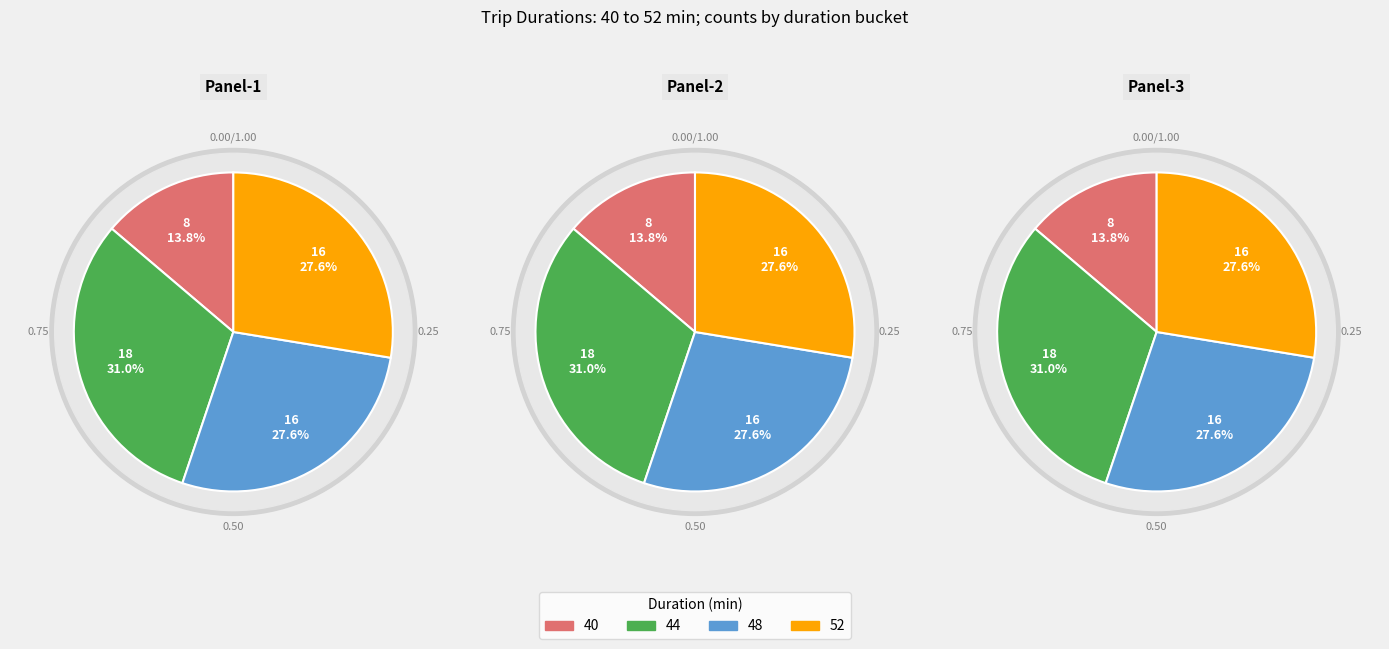

Do 44 and 48 together represent more than half of the pie?

Yes